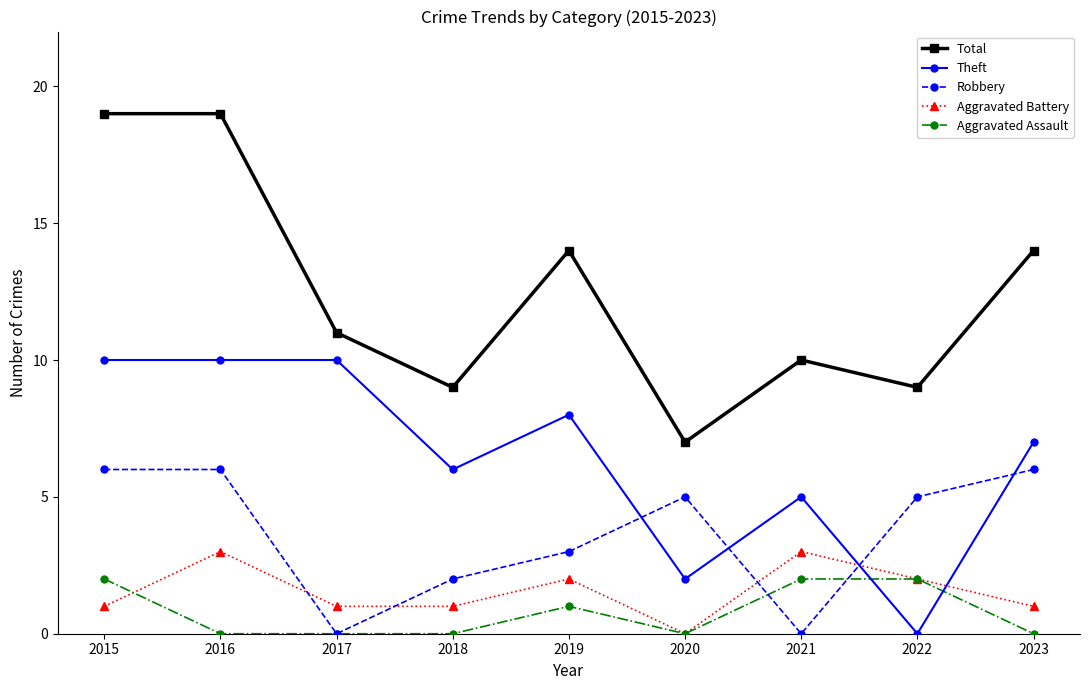

Which series has the widest spread of values?

Total